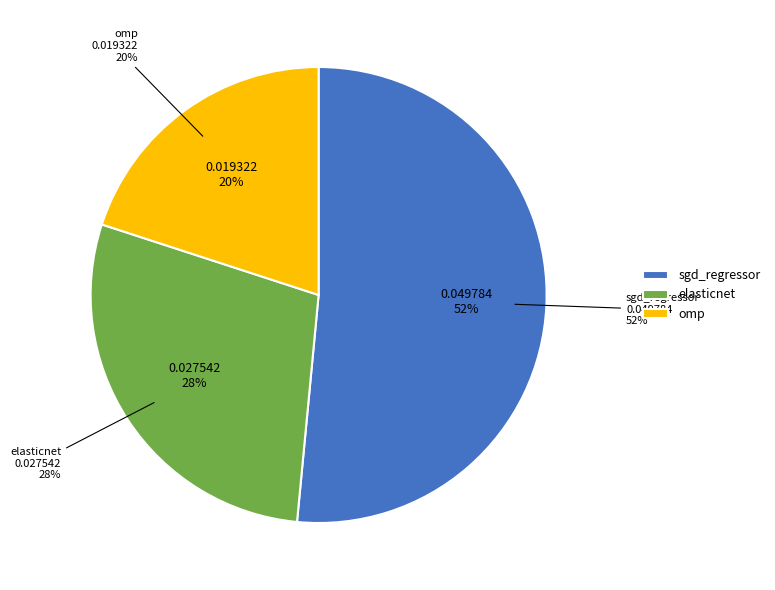

Is it true that sgd_regressor is 66% of the pie?

False